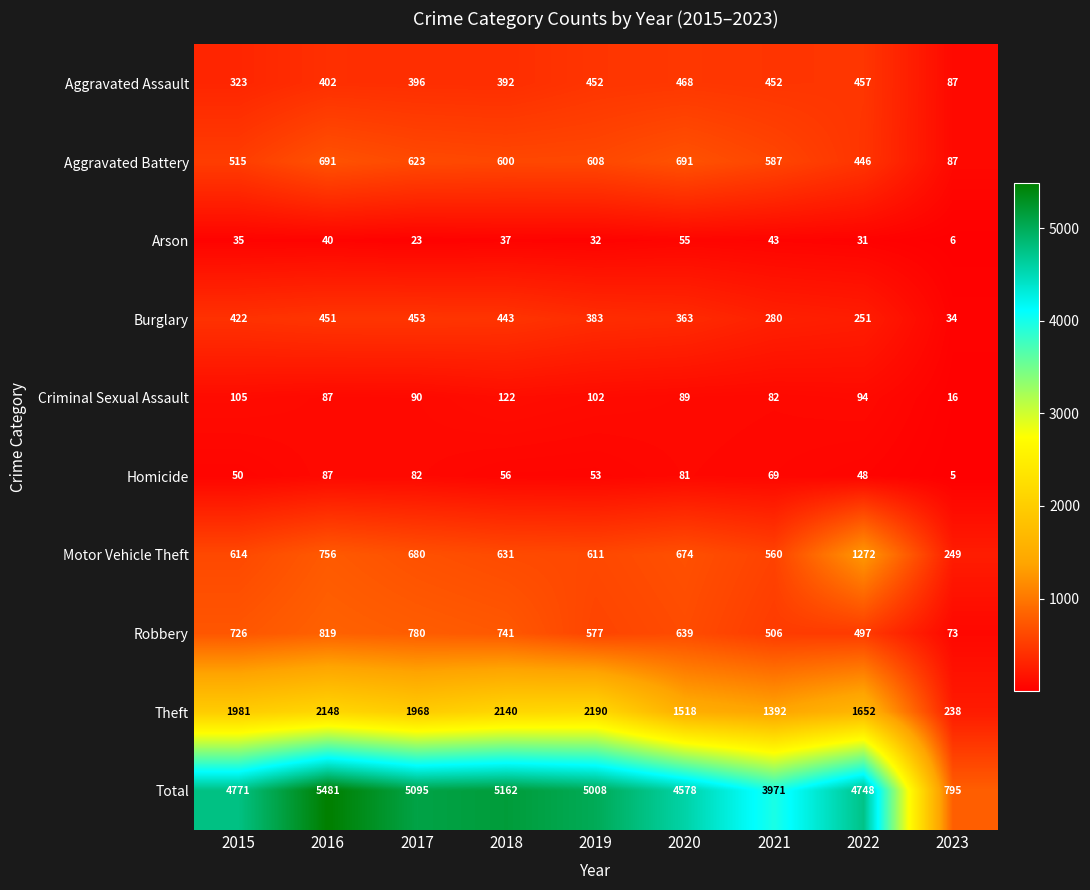

Is the value of Aggravated Battery at 2016 greater than the value of Burglary at 2022?

Yes